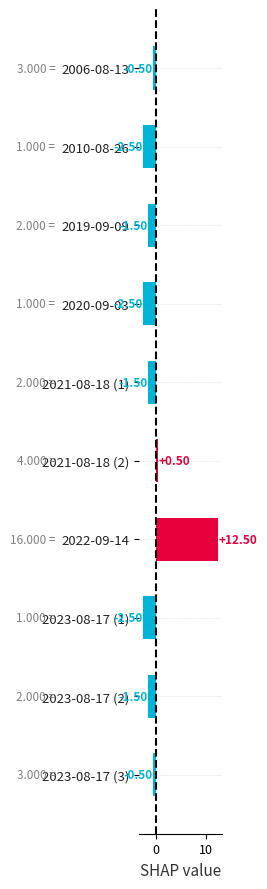

How many values are below -1?

6